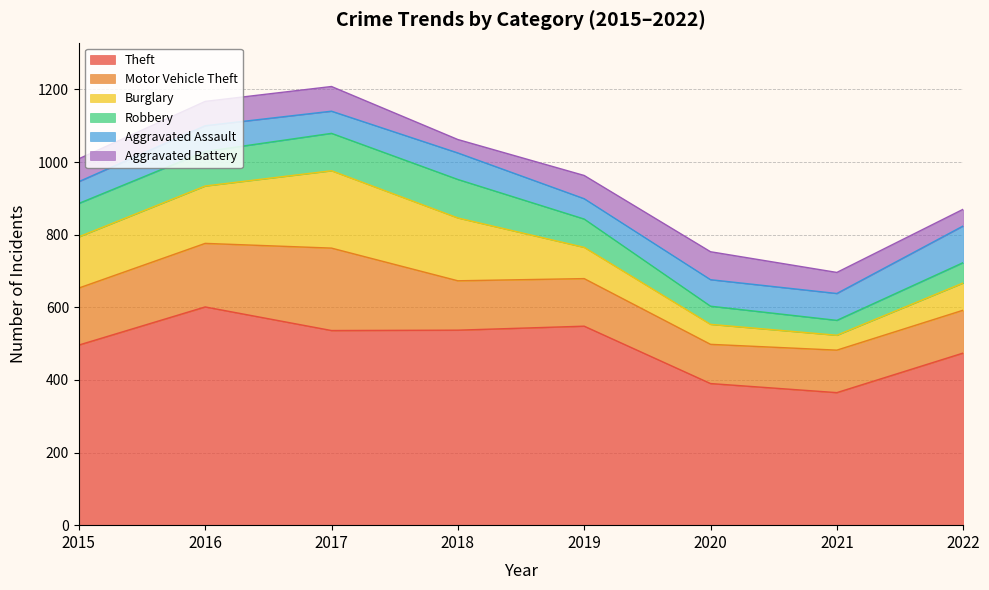

Reading left to right, extract all data points from this chart.

Theft: 2015=496	2016=601	2017=536	2018=537	2019=548	2020=390	2021=365	2022=474
Motor Vehicle Theft: 2015=157	2016=175	2017=227	2018=136	2019=131	2020=108	2021=117	2022=118
Burglary: 2015=141	2016=158	2017=213	2018=173	2019=86	2020=55	2021=41	2022=75
Robbery: 2015=92	2016=95	2017=103	2018=106	2019=78	2020=50	2021=41	2022=56
Aggravated Assault: 2015=60	2016=71	2017=61	2018=73	2019=56	2020=73	2021=74	2022=101
Aggravated Battery: 2015=63	2016=67	2017=68	2018=37	2019=64	2020=77	2021=58	2022=46